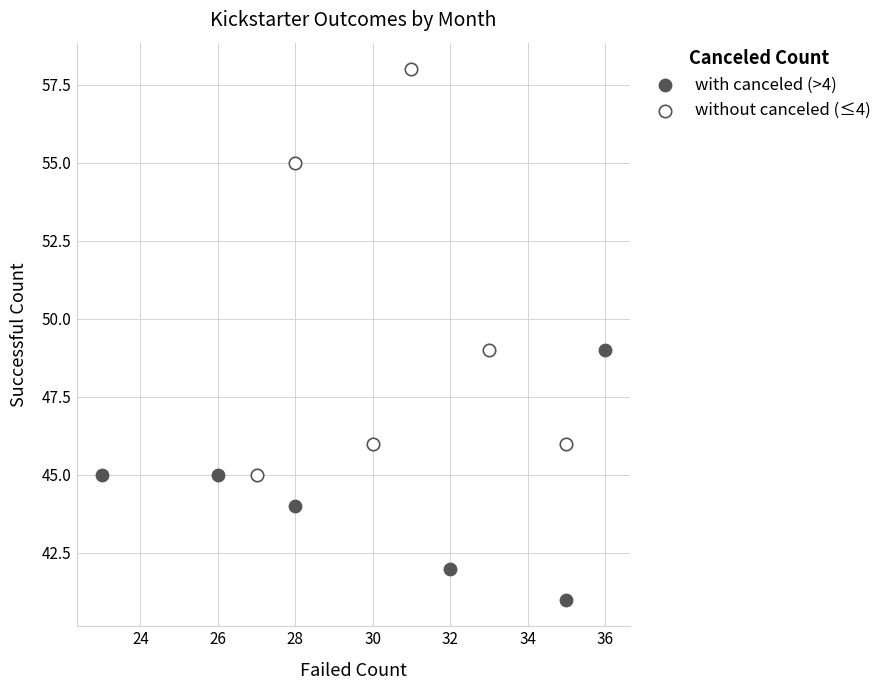

Which series reaches the minimum Y coordinate?

with canceled (>4)